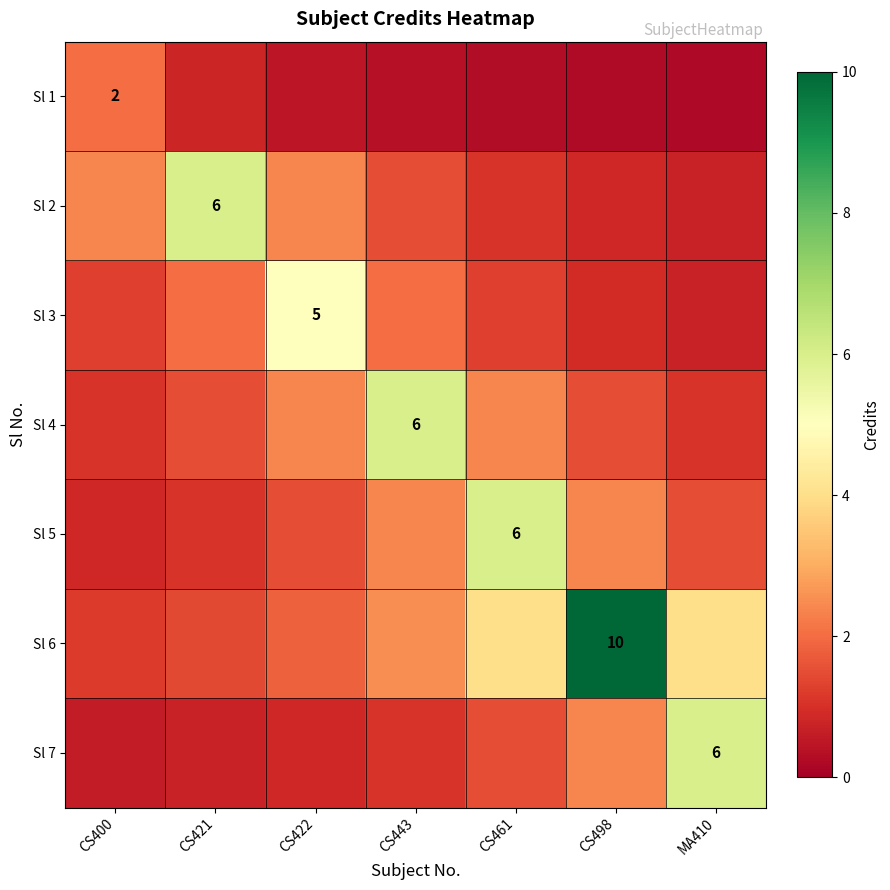

Is it true that Sl 2 equals 1.2 at CS498?

False